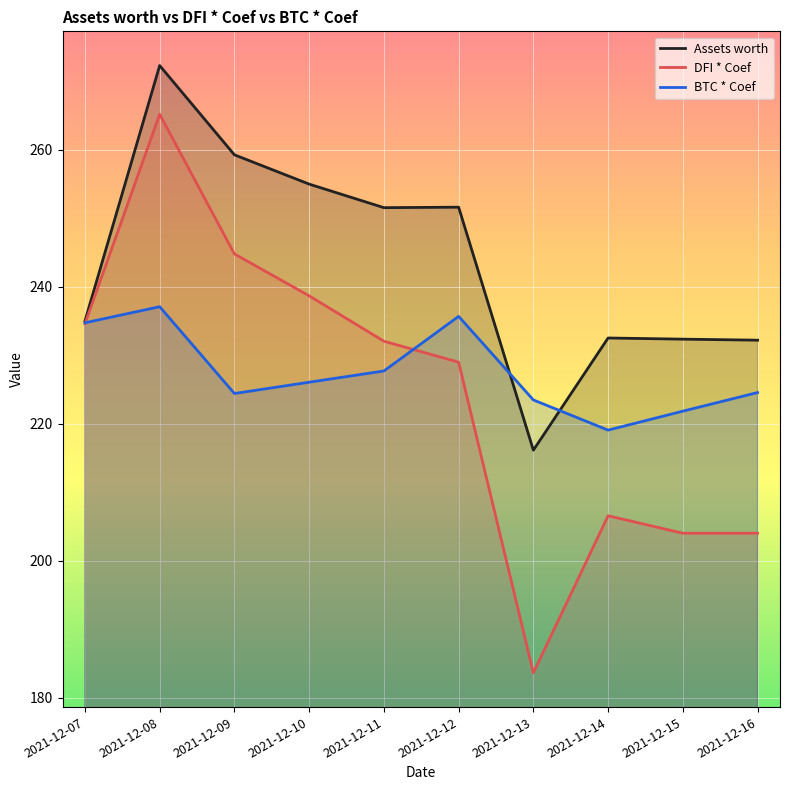

How many lines are shown in the chart?

3